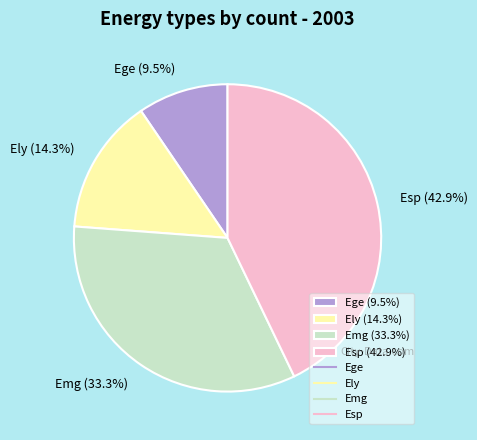

Rank the categories by value from lowest to highest.

Ege (9.5%), Ely (14.3%), Emg (33.3%), Esp (42.9%)